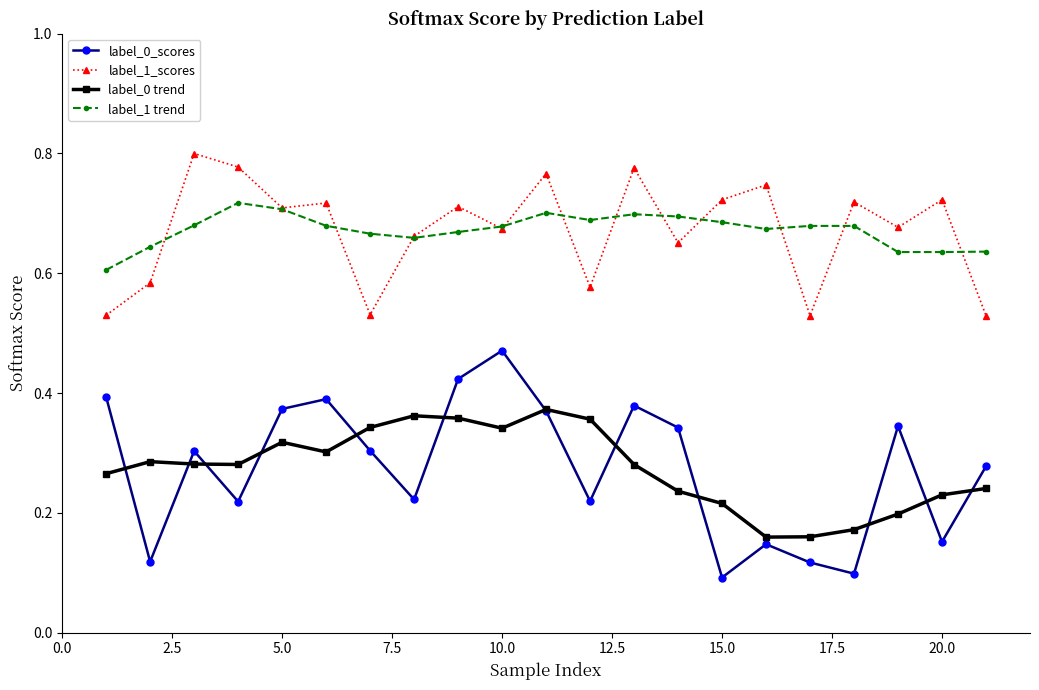

True or false: label_0_scores and label_1 trend intersect in this chart.

False